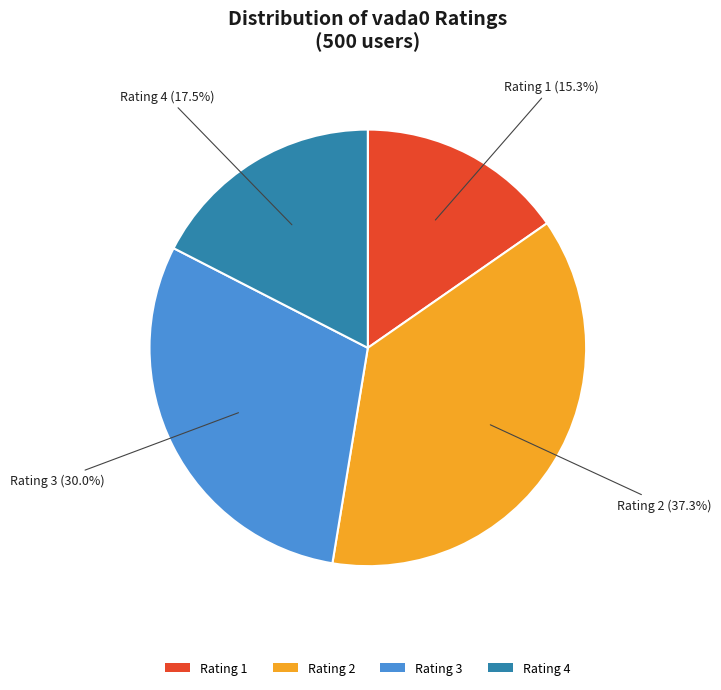

Is the sum of Rating 2 and Rating 4 greater than half?

Yes